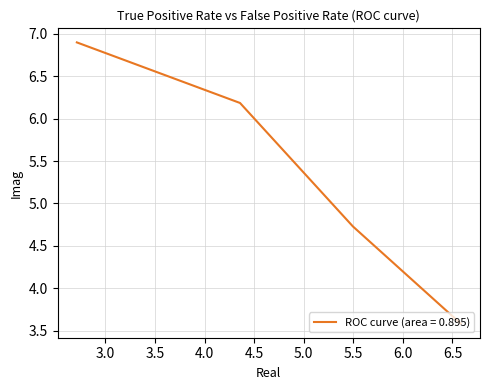

True or false: there are more than 2 points higher than both neighbors.

False